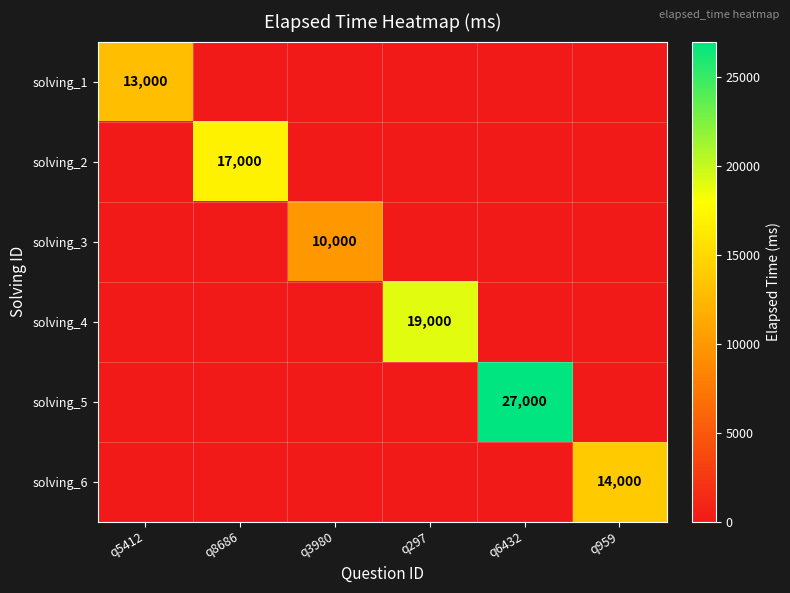

What is the difference between the solving_5 values at q6432 and q8686?

27000